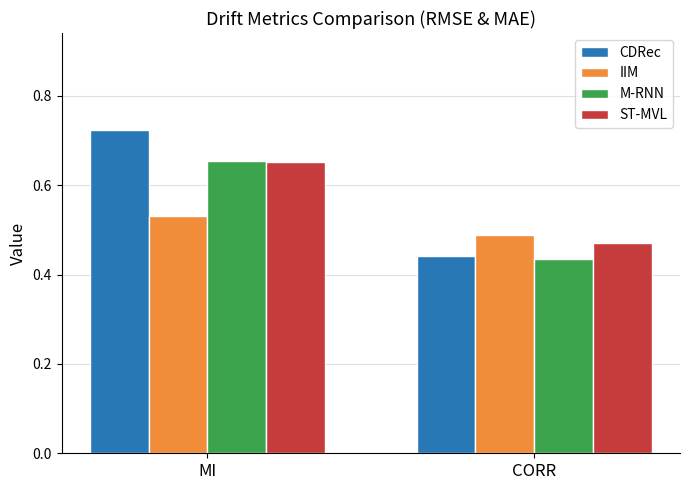

Rank the series by their average value, from lowest to highest.

IIM, M-RNN, ST-MVL, CDRec